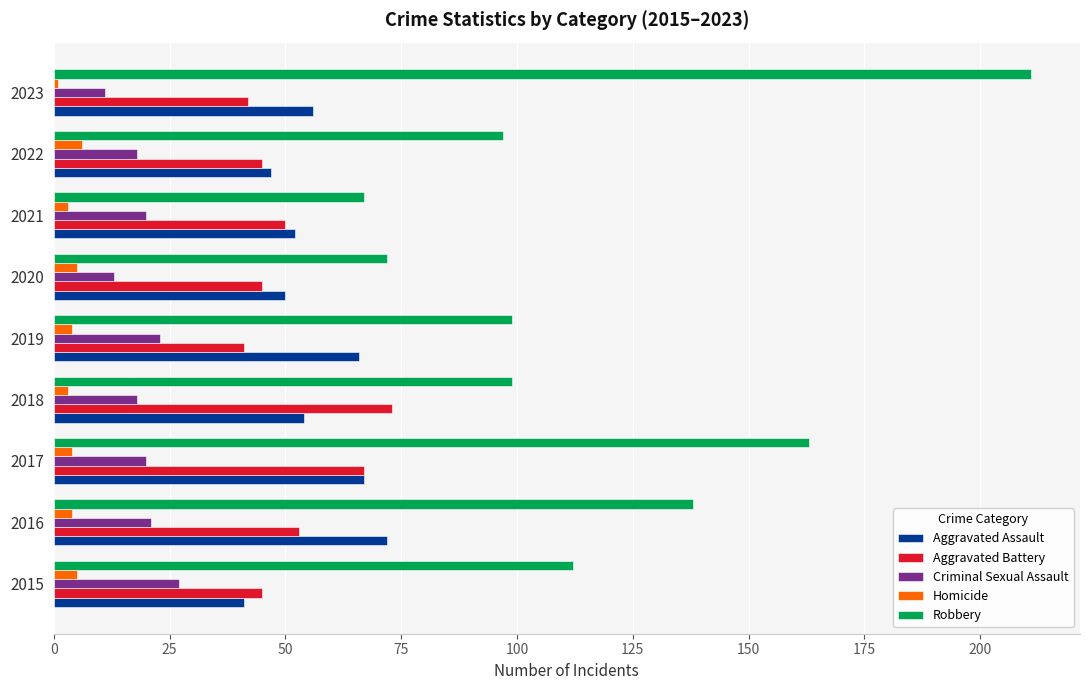

The value of Aggravated Battery at 2015 is 45. True or false?

True